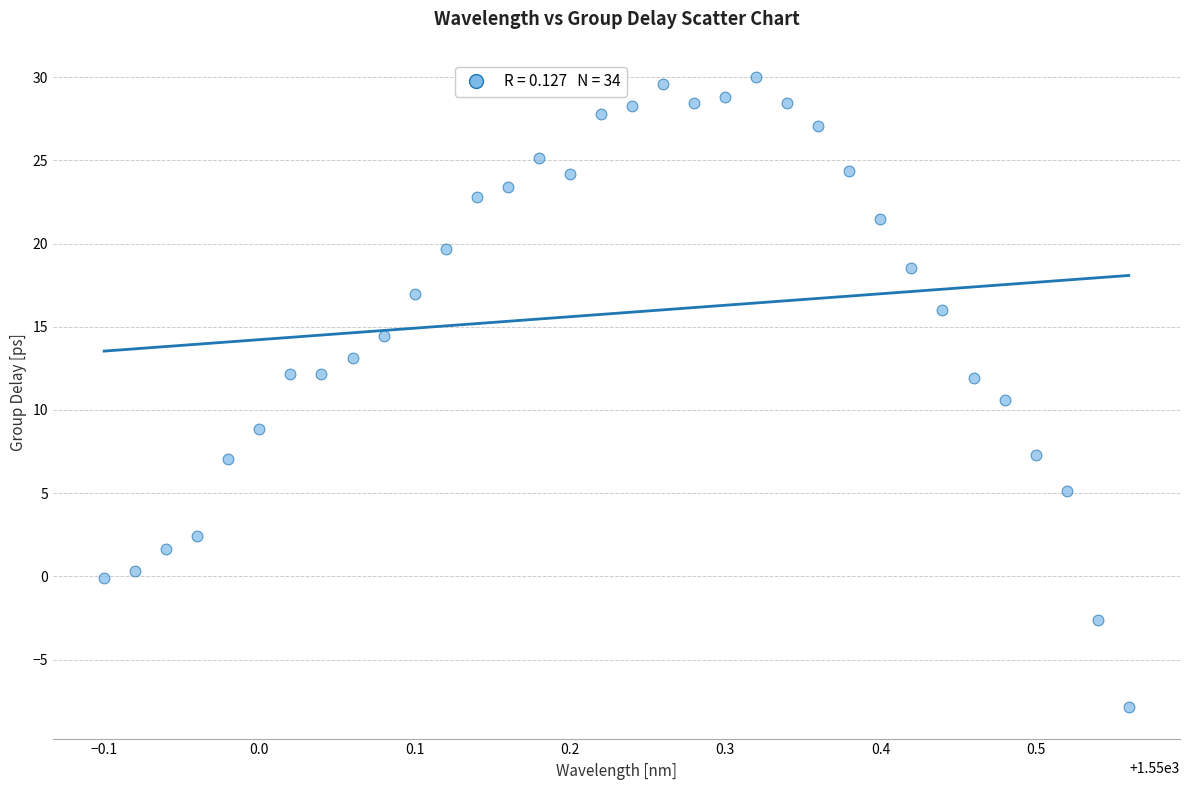

What is the range of X values (max minus min)?

0.7